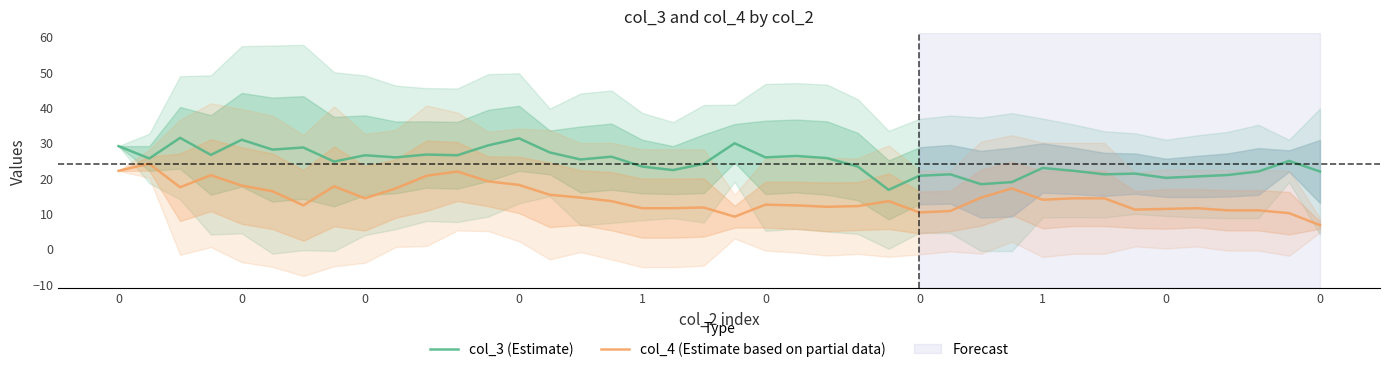

What is the sum of the col_4 (Estimate based on partial data) values at 18 and 22?

23.6